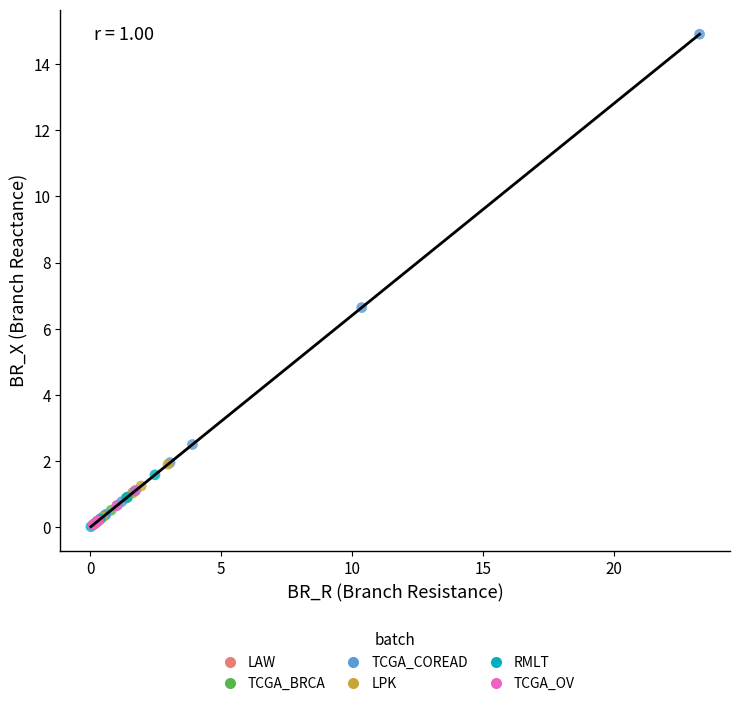

Which series contains the highest Y value?

TCGA_COREAD